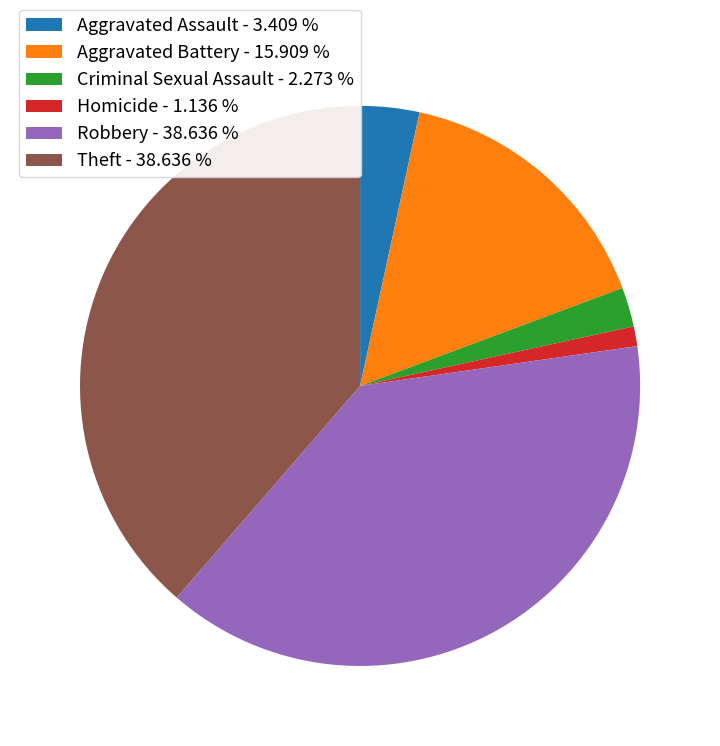

What is the smallest slice in the pie chart?

Homicide